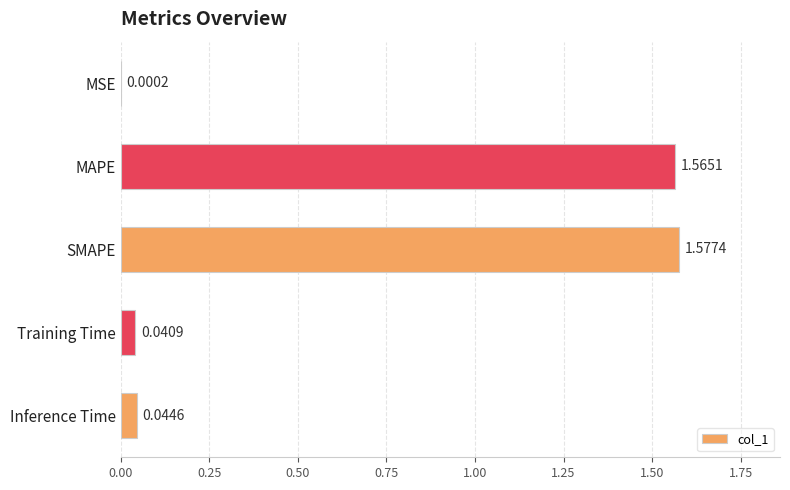

What is the change in value from SMAPE to Training Time?

-1.5